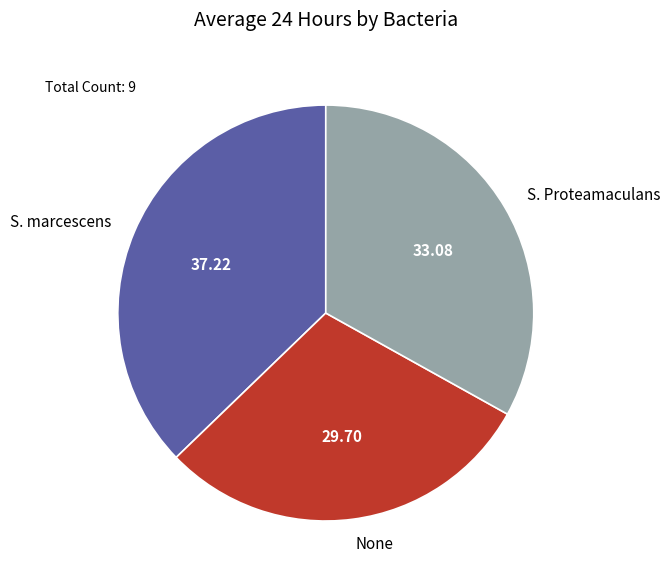

Is it true that S. Proteamaculans is 45% of the pie?

False